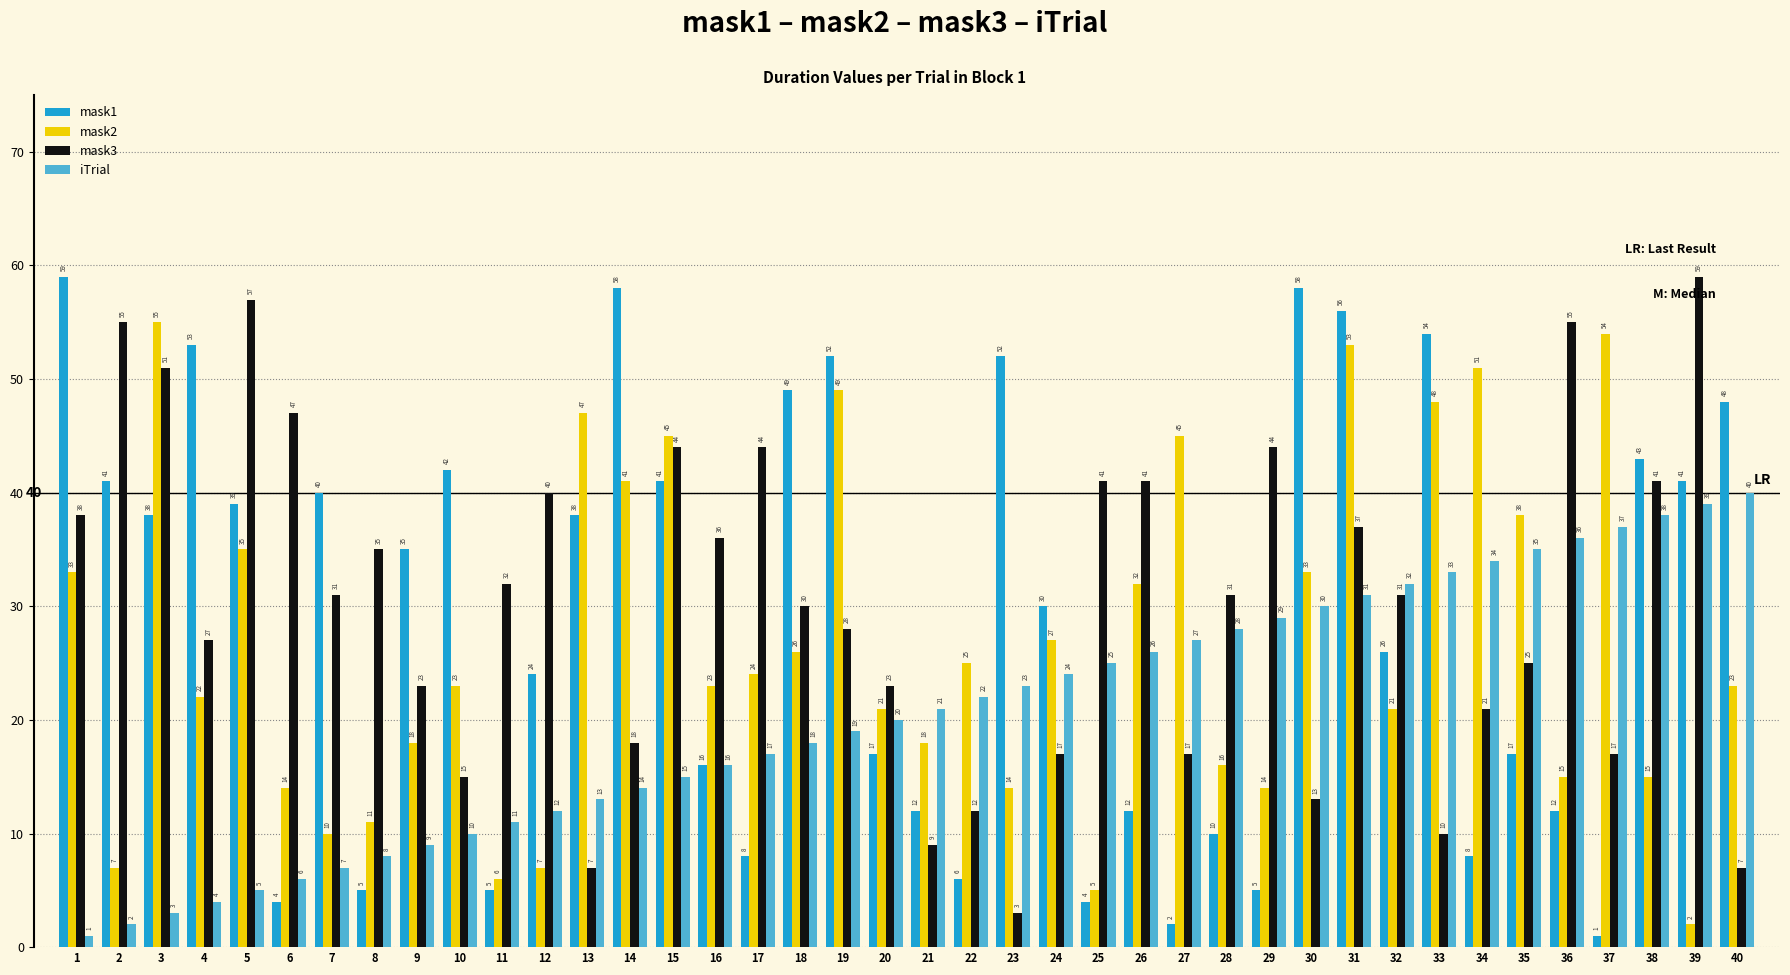

Between 30 and 38, which series saw the biggest shift?

mask3